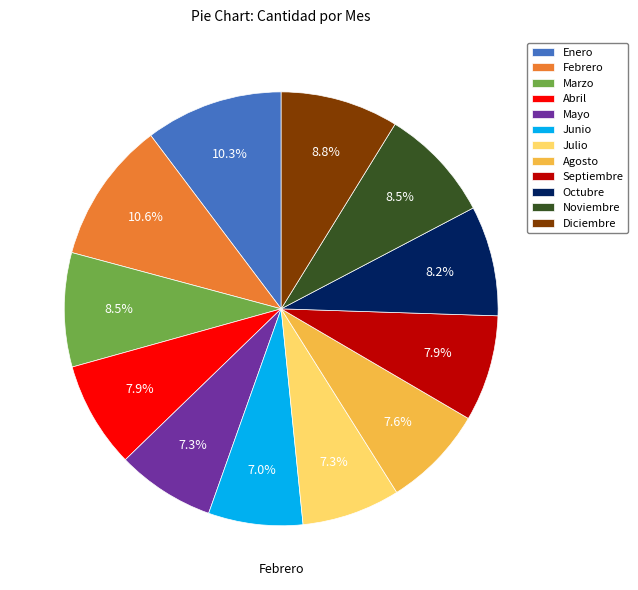

To the nearest percent, what is the difference between the Febrero and Octubre slice percentages?

2%